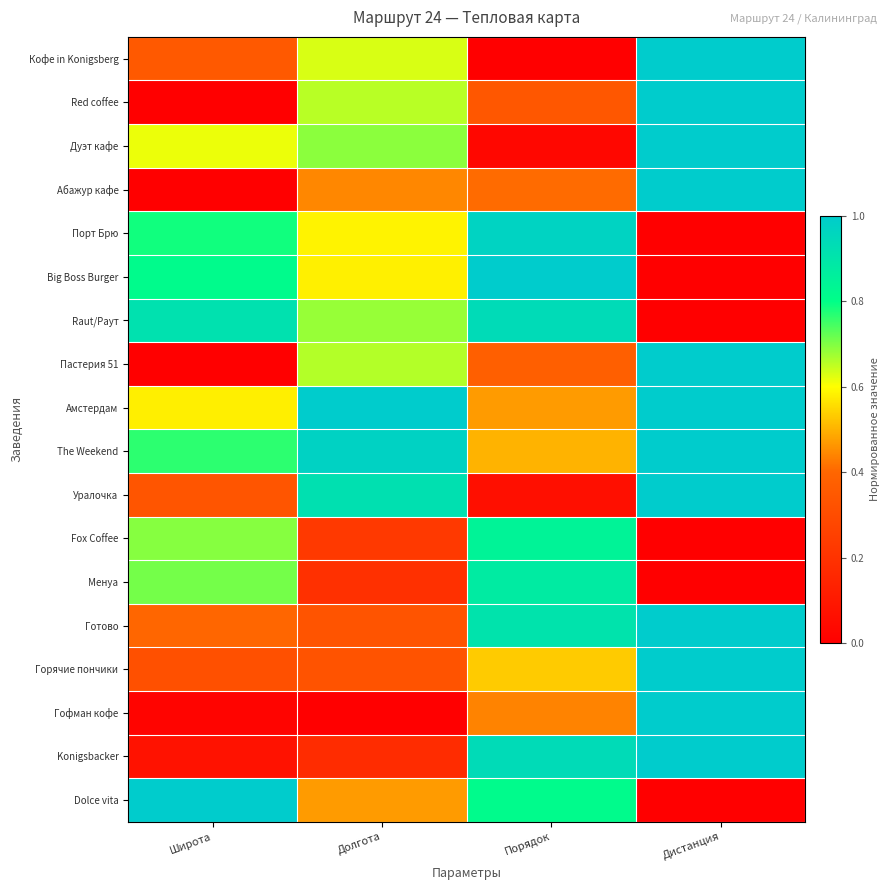

Reading left to right, list all the values displayed in this chart.

Кофе in Konigsberg: Широта=0.4	Долгота=0.6	Порядок=0.0	Дистанция=1.0
Red coffee: Широта=0.0	Долгота=0.7	Порядок=0.3	Дистанция=1.0
Дуэт кафе: Широта=0.6	Долгота=0.7	Порядок=0.0	Дистанция=1.0
Абажур кафе: Широта=0.0	Долгота=0.4	Порядок=0.4	Дистанция=1.0
Порт Брю: Широта=0.8	Долгота=0.6	Порядок=1.0	Дистанция=0.0
Big Boss Burger: Широта=0.8	Долгота=0.6	Порядок=1.0	Дистанция=0.0
Raut/Раут: Широта=0.9	Долгота=0.7	Порядок=0.9	Дистанция=0.0
Пастерия 51: Широта=0.0	Долгота=0.7	Порядок=0.4	Дистанция=1.0
Амстердам: Широта=0.6	Долгота=1.0	Порядок=0.5	Дистанция=1.0
The Weekend: Широта=0.8	Долгота=1.0	Порядок=0.5	Дистанция=1.0
Уралочка: Широта=0.3	Долгота=0.9	Порядок=0.1	Дистанция=1.0
Fox Coffee: Широта=0.7	Долгота=0.2	Порядок=0.8	Дистанция=0.0
Менуа: Широта=0.7	Долгота=0.2	Порядок=0.9	Дистанция=0.0
Готово: Широта=0.4	Долгота=0.3	Порядок=0.9	Дистанция=1.0
Горячие пончики: Широта=0.3	Долгота=0.3	Порядок=0.5	Дистанция=1.0
Гофман кофе: Широта=0.0	Долгота=0.0	Порядок=0.4	Дистанция=1.0
Konigsbacker: Широта=0.1	Долгота=0.2	Порядок=0.9	Дистанция=1.0
Dolce vita: Широта=1.0	Долгота=0.5	Порядок=0.8	Дистанция=0.0